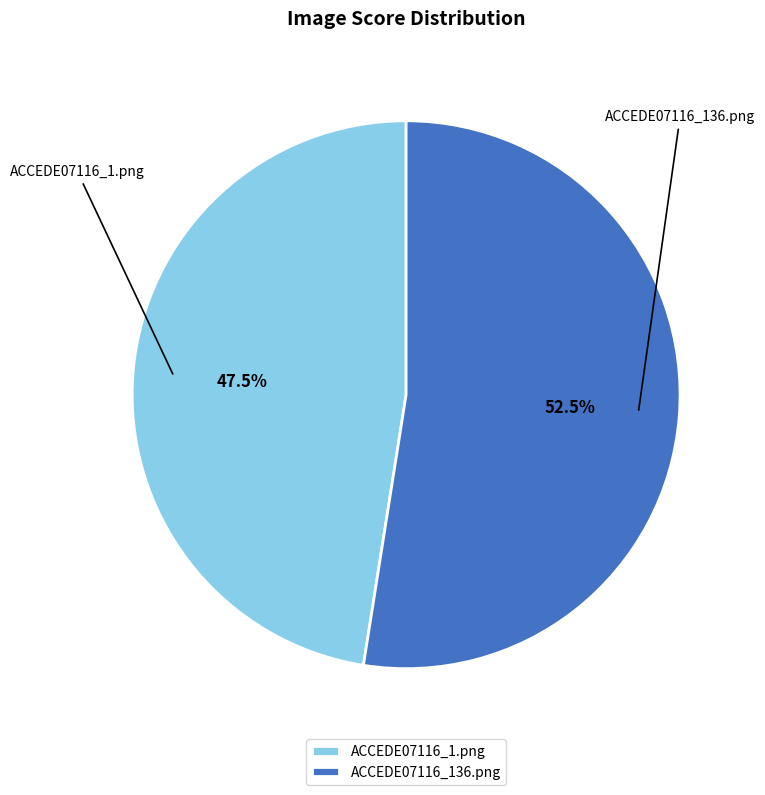

Which has a higher value, ACCEDE07116_1.png or ACCEDE07116_136.png?

ACCEDE07116_136.png